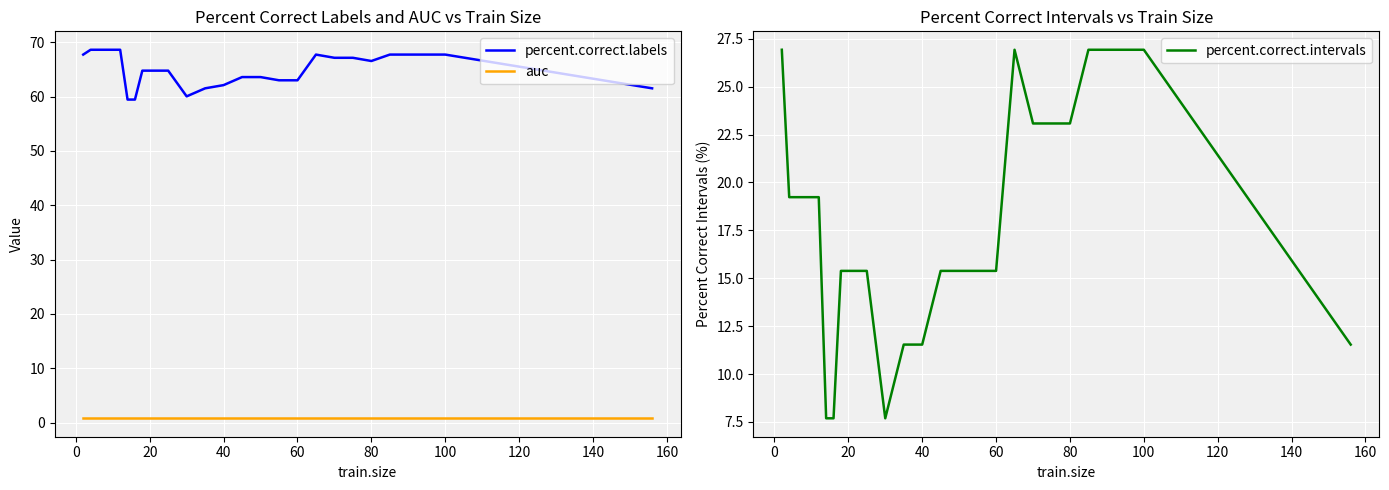

True or false: auc and percent.correct.labels intersect in this chart.

False